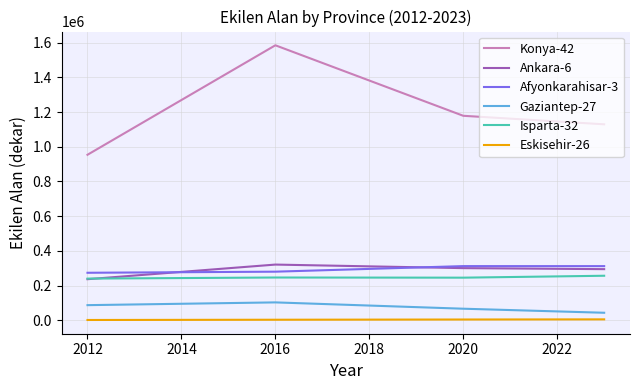

Which series has the largest total across all categories?

Konya-42